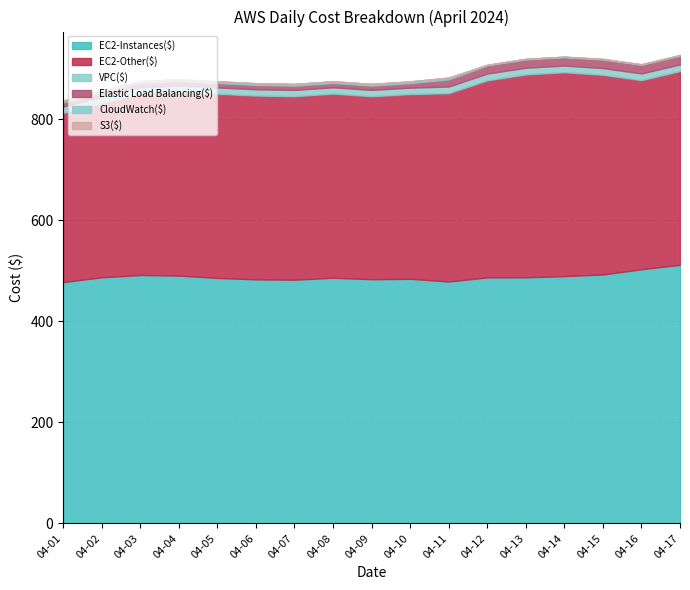

The value of CloudWatch($) at 2024-04-05 is 3.5. True or false?

True